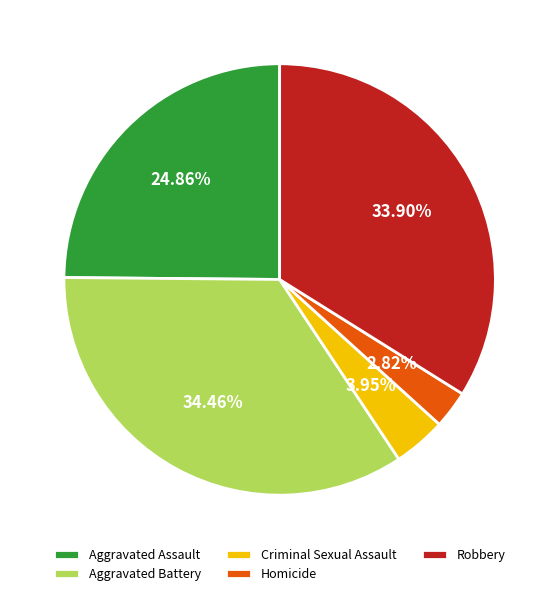

To the nearest percent, what percentage of the pie is Aggravated Battery?

34%